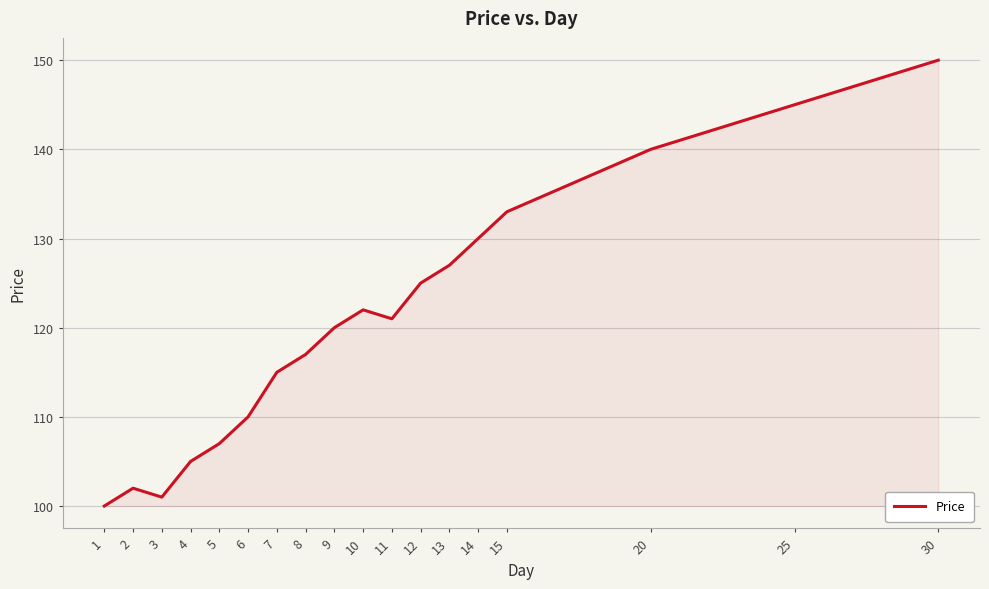

What is the difference between the values at 15 and 25?

12